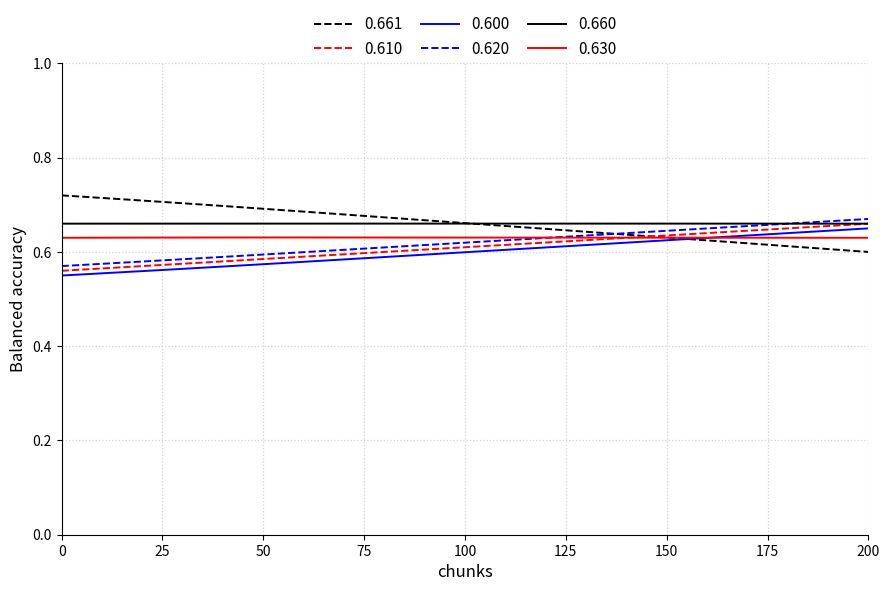

The value of T+X (norm) at 13 is 0.2. True or false?

False